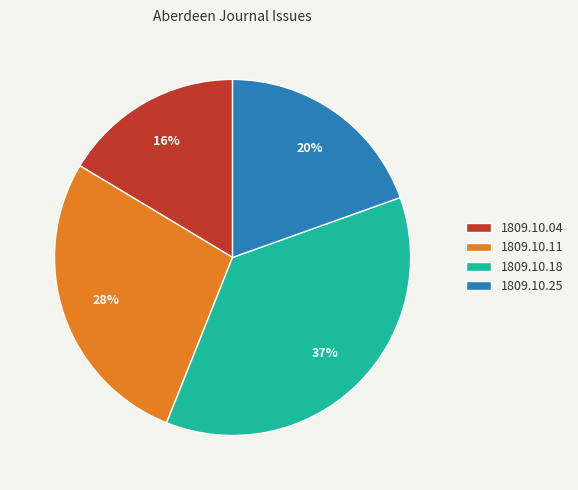

To the nearest percent, what portion does 1809.10.11 represent?

28%